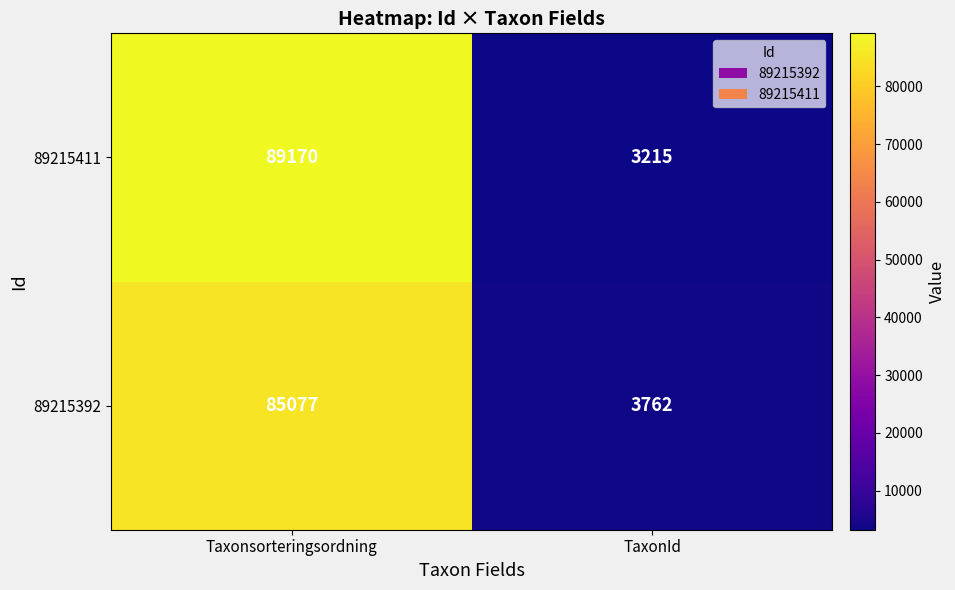

Rank the series by their average value, from lowest to highest.

89215392, 89215411